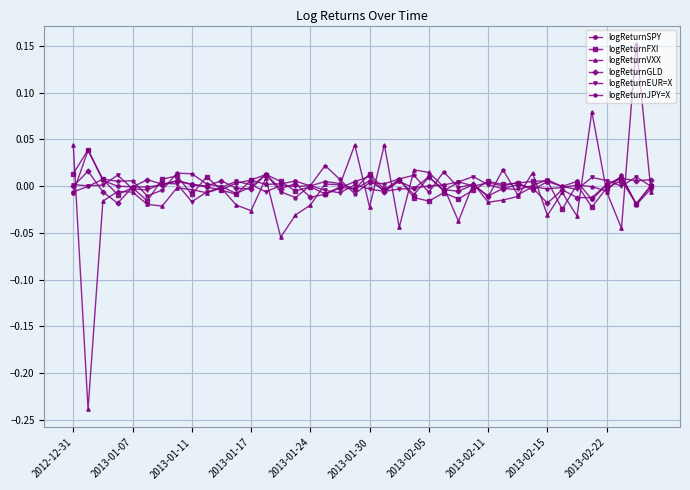

True or false: logReturnJPY=X has more than 1 interior local peaks.

True